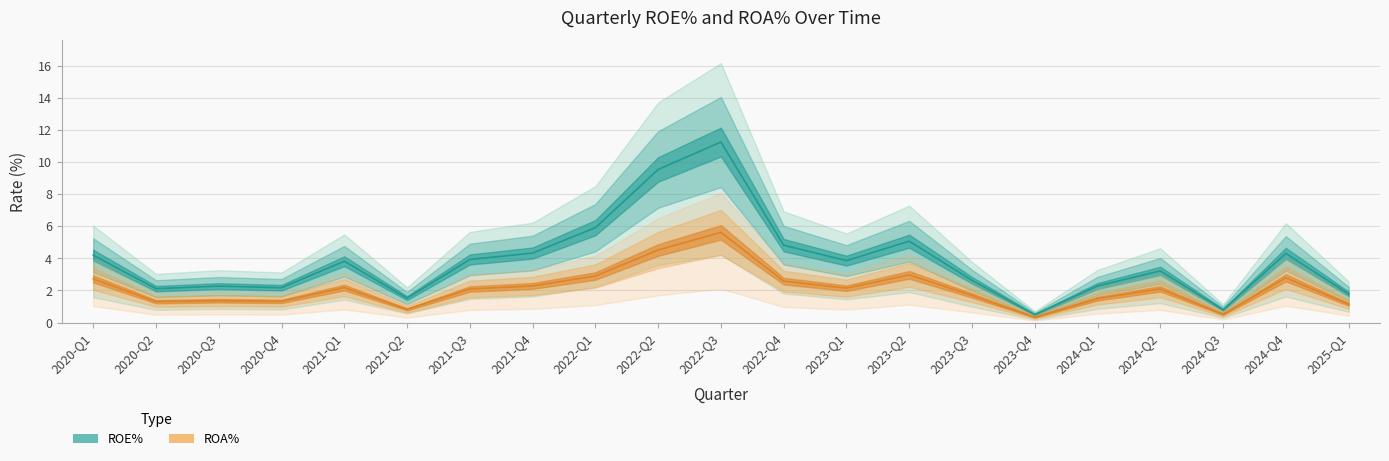

Which category has the highest value across all series?

2022-Q3